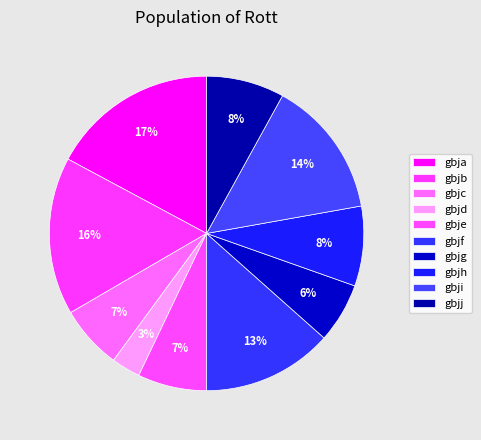

Which has a higher value, gbja or gbje?

gbja